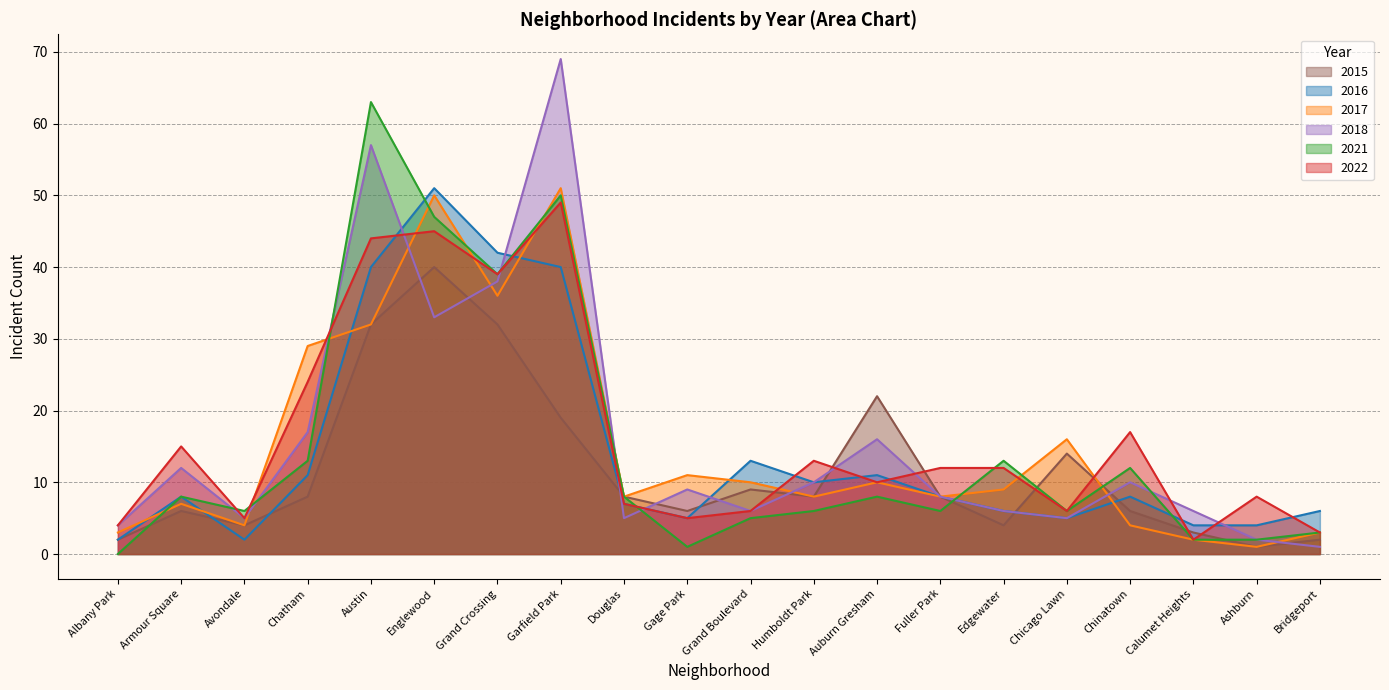

The value of 2022 at Chinatown is 27. True or false?

False